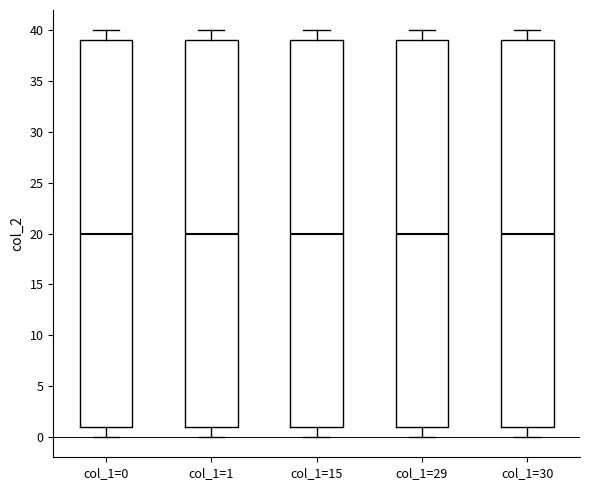

Reading left to right, read every box against the y-axis: the position of its median line, the range the box covers, and the ends of its whiskers. The values are not printed on the chart, so give them approximately, as read against the axis.

col_1=0: median 20, box 1 to 39, whiskers 0 to 40
col_1=1: median 20, box 1 to 39, whiskers 0 to 40
col_1=15: median 20, box 1 to 39, whiskers 0 to 40
col_1=29: median 20, box 1 to 39, whiskers 0 to 40
col_1=30: median 20, box 1 to 39, whiskers 0 to 40